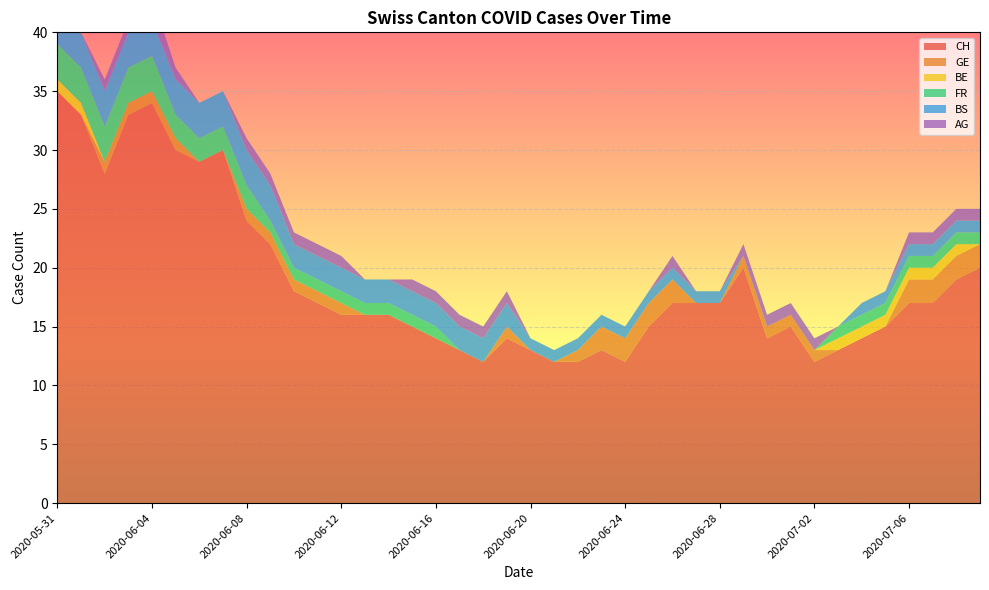

Reading left to right, what are all the values shown in this chart?

CH: 2020-05-31=35	2020-06-01=33	2020-06-02=28	2020-06-03=33	2020-06-04=34	2020-06-05=30	2020-06-06=29	2020-06-07=30	2020-06-08=24	2020-06-09=22	2020-06-10=18	2020-06-11=17	2020-06-12=16	2020-06-13=16	2020-06-14=16	2020-06-15=15	2020-06-16=14	2020-06-17=13	2020-06-18=12	2020-06-19=14	2020-06-20=13	2020-06-21=12	2020-06-22=12	2020-06-23=13	2020-06-24=12	2020-06-25=15	2020-06-26=17	2020-06-27=17	2020-06-28=17	2020-06-29=20	2020-06-30=14	2020-07-01=15	2020-07-02=12	2020-07-03=13	2020-07-04=14	2020-07-05=15	2020-07-06=17	2020-07-07=17	2020-07-08=19	2020-07-09=20
GE: 2020-05-31=0	2020-06-01=0	2020-06-02=1	2020-06-03=1	2020-06-04=1	2020-06-05=1	2020-06-06=0	2020-06-07=0	2020-06-08=1	2020-06-09=1	2020-06-10=1	2020-06-11=1	2020-06-12=1	2020-06-13=0	2020-06-14=0	2020-06-15=0	2020-06-16=0	2020-06-17=0	2020-06-18=0	2020-06-19=1	2020-06-20=0	2020-06-21=0	2020-06-22=1	2020-06-23=2	2020-06-24=2	2020-06-25=2	2020-06-26=2	2020-06-27=0	2020-06-28=0	2020-06-29=1	2020-06-30=1	2020-07-01=1	2020-07-02=1	2020-07-03=0	2020-07-04=0	2020-07-05=0	2020-07-06=2	2020-07-07=2	2020-07-08=2	2020-07-09=2
BE: 2020-05-31=1	2020-06-01=1	2020-06-02=0	2020-06-03=0	2020-06-04=0	2020-06-05=0	2020-06-06=0	2020-06-07=0	2020-06-08=0	2020-06-09=0	2020-06-10=0	2020-06-11=0	2020-06-12=0	2020-06-13=0	2020-06-14=0	2020-06-15=0	2020-06-16=0	2020-06-17=0	2020-06-18=0	2020-06-19=0	2020-06-20=0	2020-06-21=0	2020-06-22=0	2020-06-23=0	2020-06-24=0	2020-06-25=0	2020-06-26=0	2020-06-27=0	2020-06-28=0	2020-06-29=0	2020-06-30=0	2020-07-01=0	2020-07-02=0	2020-07-03=1	2020-07-04=1	2020-07-05=1	2020-07-06=1	2020-07-07=1	2020-07-08=1	2020-07-09=0
FR: 2020-05-31=3	2020-06-01=3	2020-06-02=3	2020-06-03=3	2020-06-04=3	2020-06-05=2	2020-06-06=2	2020-06-07=2	2020-06-08=2	2020-06-09=1	2020-06-10=1	2020-06-11=1	2020-06-12=1	2020-06-13=1	2020-06-14=1	2020-06-15=1	2020-06-16=1	2020-06-17=0	2020-06-18=0	2020-06-19=0	2020-06-20=0	2020-06-21=0	2020-06-22=0	2020-06-23=0	2020-06-24=0	2020-06-25=0	2020-06-26=0	2020-06-27=0	2020-06-28=0	2020-06-29=0	2020-06-30=0	2020-07-01=0	2020-07-02=0	2020-07-03=1	2020-07-04=1	2020-07-05=1	2020-07-06=1	2020-07-07=1	2020-07-08=1	2020-07-09=1
BS: 2020-05-31=3	2020-06-01=3	2020-06-02=3	2020-06-03=3	2020-06-04=3	2020-06-05=3	2020-06-06=3	2020-06-07=3	2020-06-08=3	2020-06-09=3	2020-06-10=2	2020-06-11=2	2020-06-12=2	2020-06-13=2	2020-06-14=2	2020-06-15=2	2020-06-16=2	2020-06-17=2	2020-06-18=2	2020-06-19=2	2020-06-20=1	2020-06-21=1	2020-06-22=1	2020-06-23=1	2020-06-24=1	2020-06-25=1	2020-06-26=1	2020-06-27=1	2020-06-28=1	2020-06-29=0	2020-06-30=0	2020-07-01=0	2020-07-02=0	2020-07-03=0	2020-07-04=1	2020-07-05=1	2020-07-06=1	2020-07-07=1	2020-07-08=1	2020-07-09=1
AG: 2020-05-31=0	2020-06-01=0	2020-06-02=1	2020-06-03=1	2020-06-04=2	2020-06-05=1	2020-06-06=0	2020-06-07=0	2020-06-08=1	2020-06-09=1	2020-06-10=1	2020-06-11=1	2020-06-12=1	2020-06-13=0	2020-06-14=0	2020-06-15=1	2020-06-16=1	2020-06-17=1	2020-06-18=1	2020-06-19=1	2020-06-20=0	2020-06-21=0	2020-06-22=0	2020-06-23=0	2020-06-24=0	2020-06-25=0	2020-06-26=1	2020-06-27=0	2020-06-28=0	2020-06-29=1	2020-06-30=1	2020-07-01=1	2020-07-02=1	2020-07-03=0	2020-07-04=0	2020-07-05=0	2020-07-06=1	2020-07-07=1	2020-07-08=1	2020-07-09=1